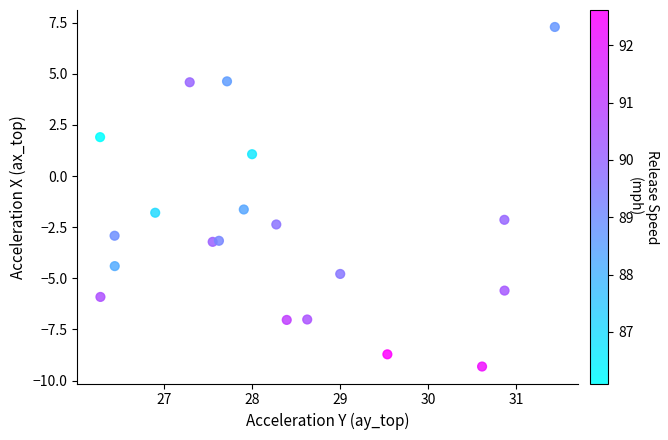

What is the range of X values (max minus min)?

5.2